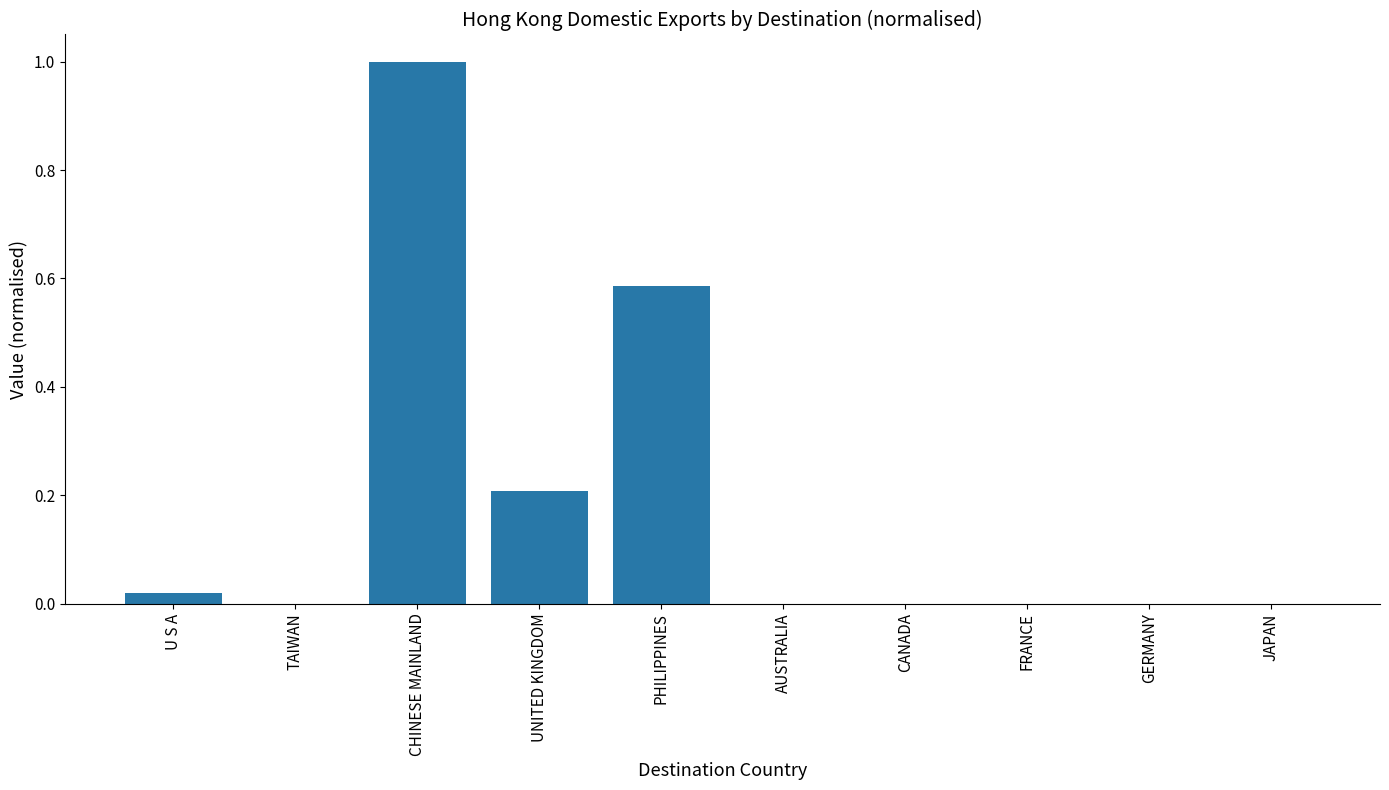

Which category has the highest value across all series?

CHINESE MAINLAND